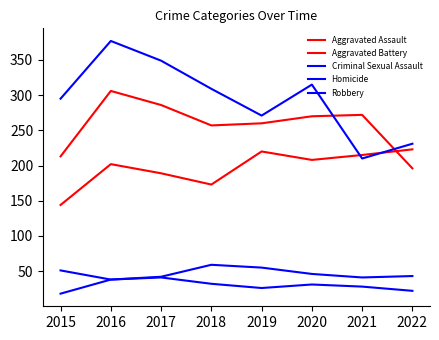

True or false: Homicide has more than 0 points higher than both neighbors.

True